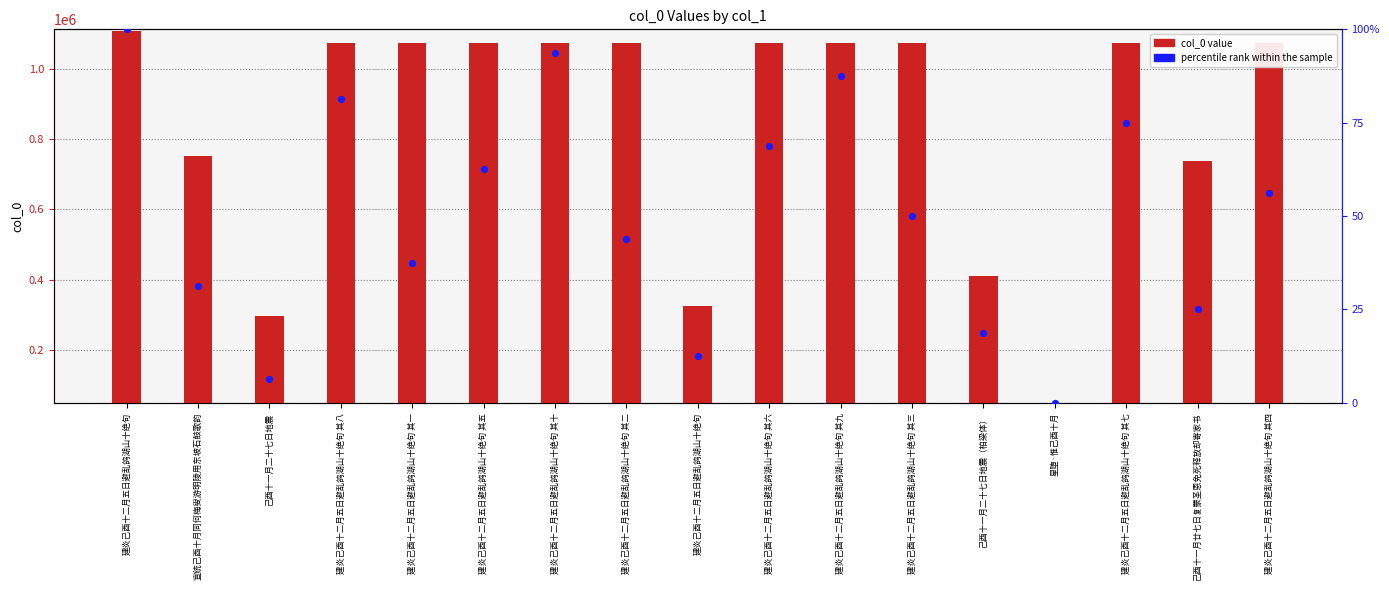

What are all the series names shown in the legend?

col_0 value, percentile rank within the sample